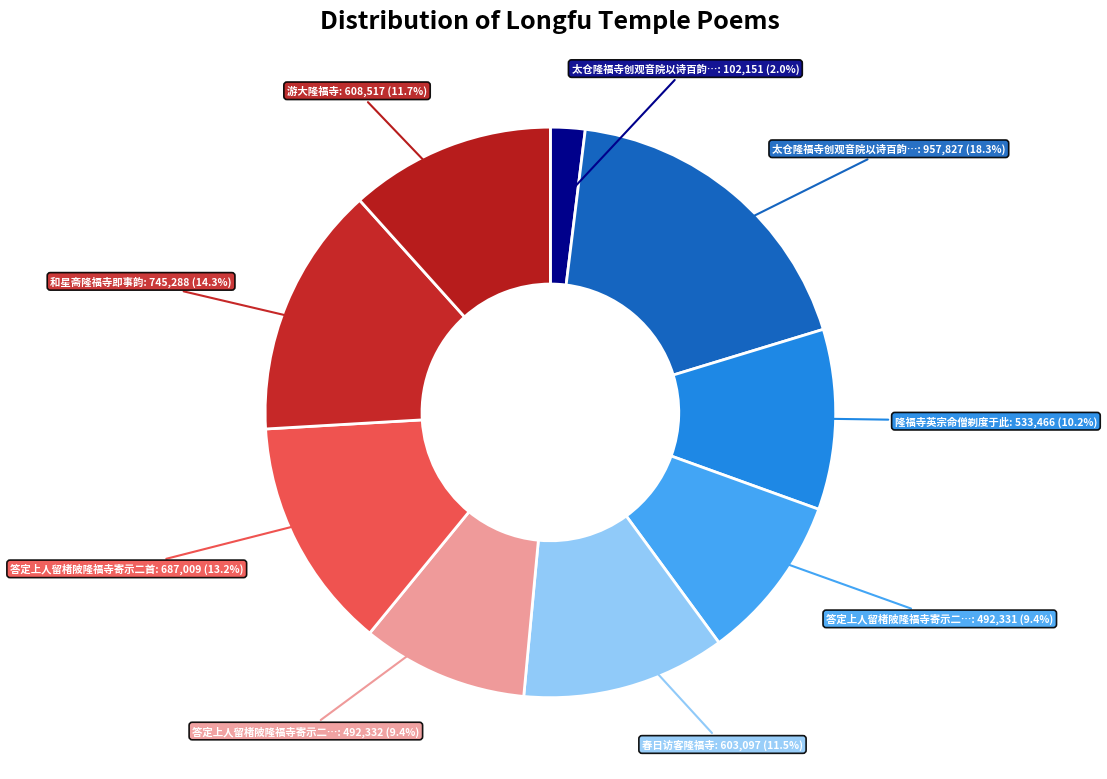

To the nearest percent, what is the average slice percentage?

11%